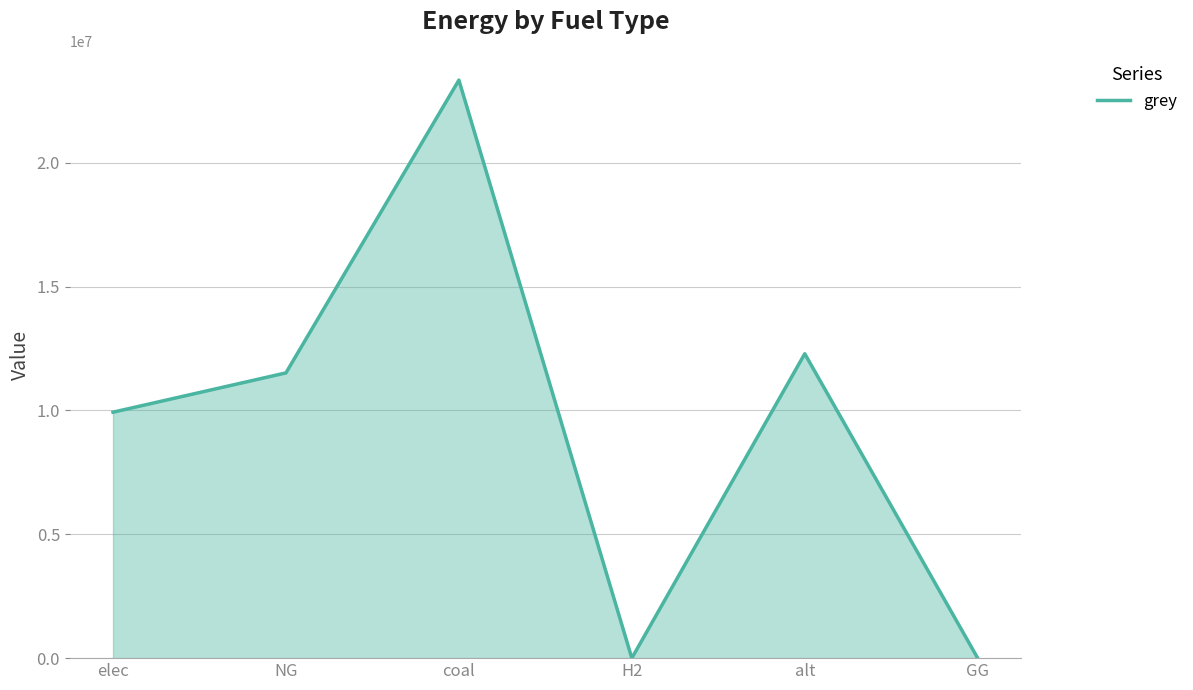

The value at NG is 17835617.6. True or false?

False